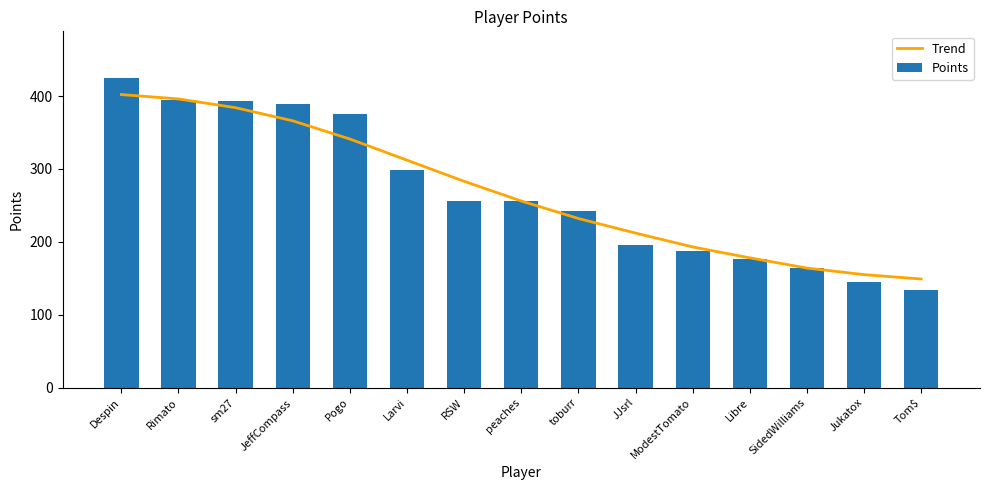

At which label does Points reach its peak?

Despin